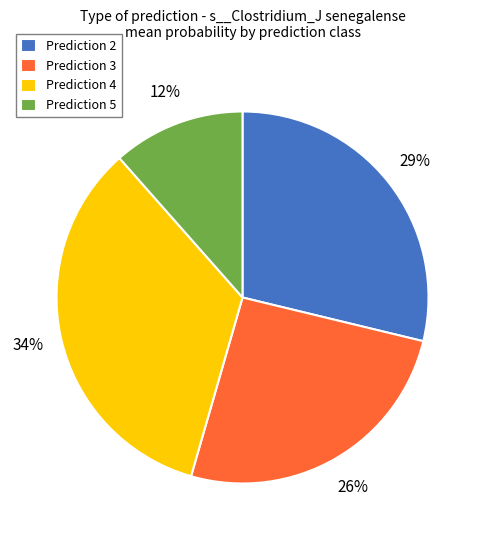

True or false: Prediction 4 accounts for 34% of the total.

True